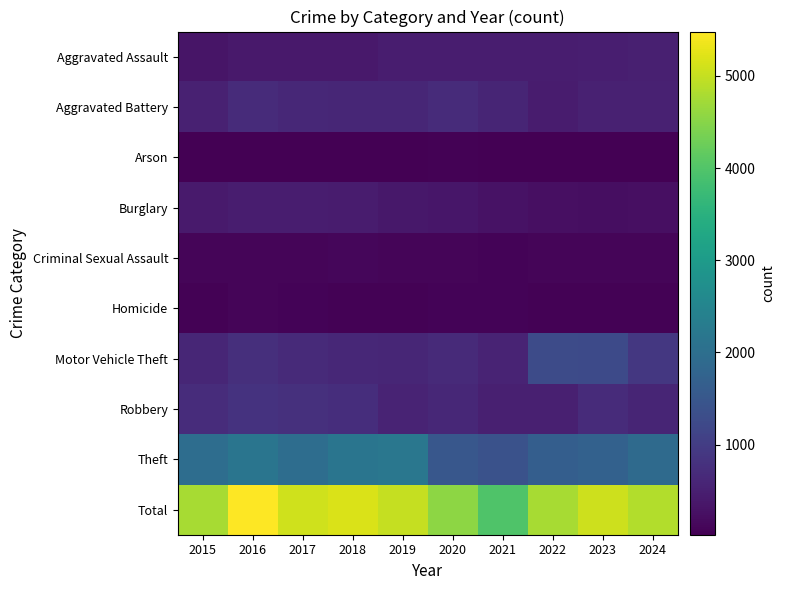

At which category is the sum across all series the highest?

2016